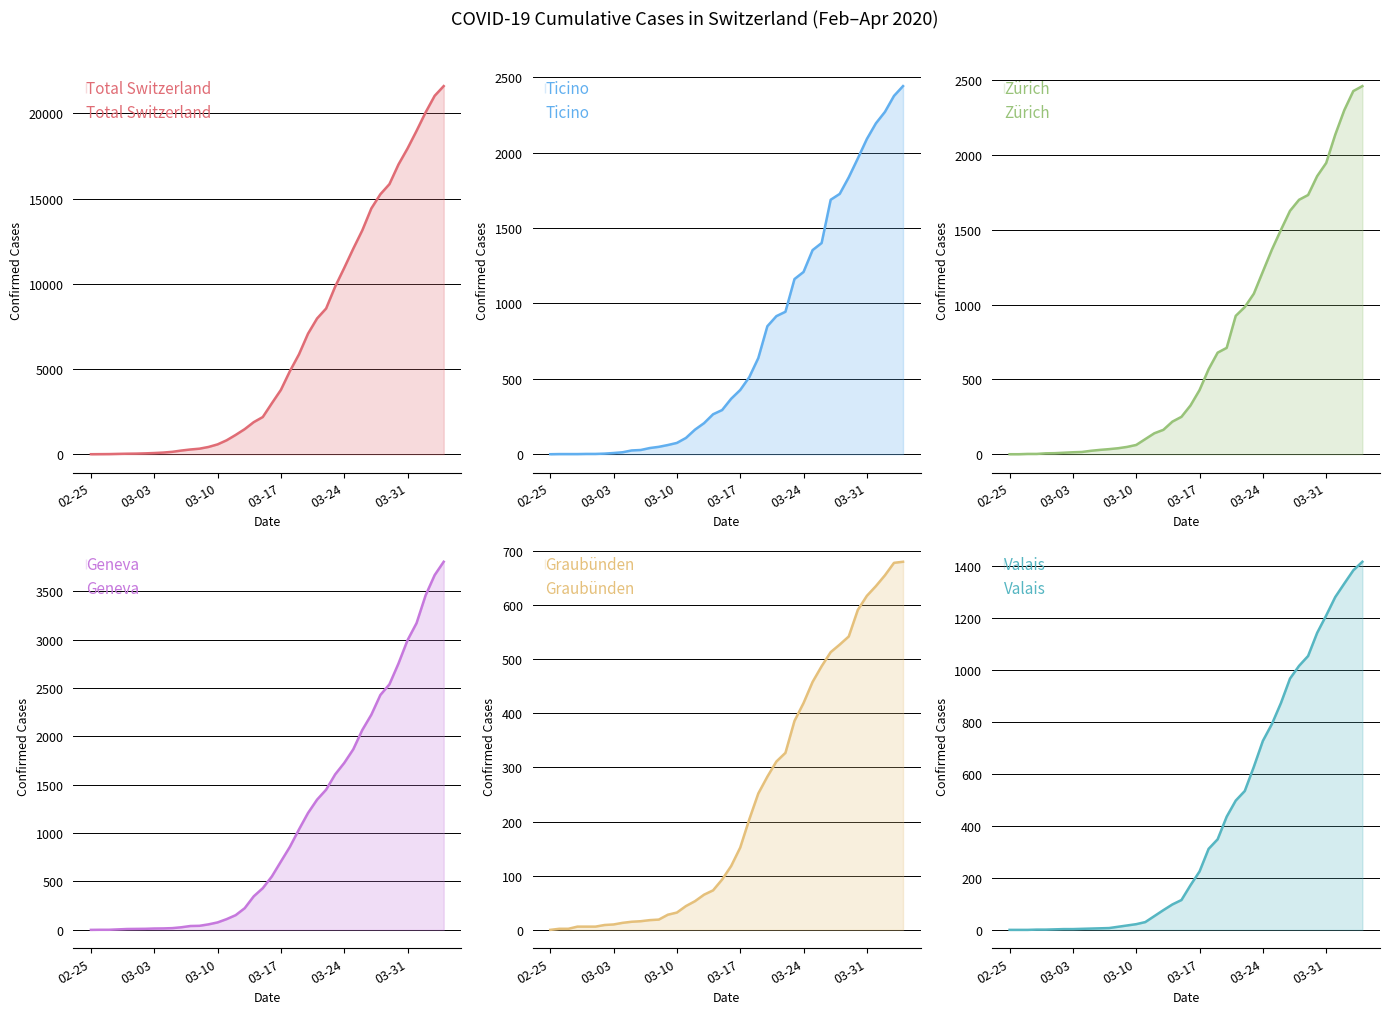

Reading left to right, what are all the values shown in this chart?

Total Switzerland: 0	4	8	20	30	36	50	70	97	141	216	278	325	426	577	817	1132	1472	1883	2183	2989	3774	4879	5861	7075	7967	8551	9835	10930	12061	13138	14426	15259	15851	17005	17942	18979	20062	21035	21605
Ticino: 0	1	1	1	2	2	4	8	13	25	28	41	49	61	75	108	163	206	265	293	368	426	511	638	849	916	945	1162	1209	1354	1401	1688	1727	1837	1962	2091	2195	2271	2377	2442
Zürich: 0	0	2	2	6	7	10	13	15	23	29	34	40	49	62	101	140	163	218	250	326	429	568	679	711	925	984	1073	1221	1368	1500	1627	1701	1733	1859	1947	2136	2300	2428	2461
Geneva: 0	1	1	5	9	10	11	14	15	18	27	40	42	57	77	111	152	224	347	431	552	706	859	1038	1208	1346	1449	1607	1725	1866	2066	2224	2428	2538	2753	2994	3171	3458	3667	3805
Graubünden: 0	2	2	6	6	6	9	10	13	15	16	18	19	28	32	44	53	65	73	93	118	152	204	252	283	311	327	386	419	458	487	513	527	542	591	617	635	655	678	680
Valais: 0	0	0	1	1	2	3	3	4	5	6	7	12	17	22	30	53	76	98	115	172	225	312	349	436	498	535	628	728	793	874	968	1017	1055	1144	1211	1282	1334	1385	1418